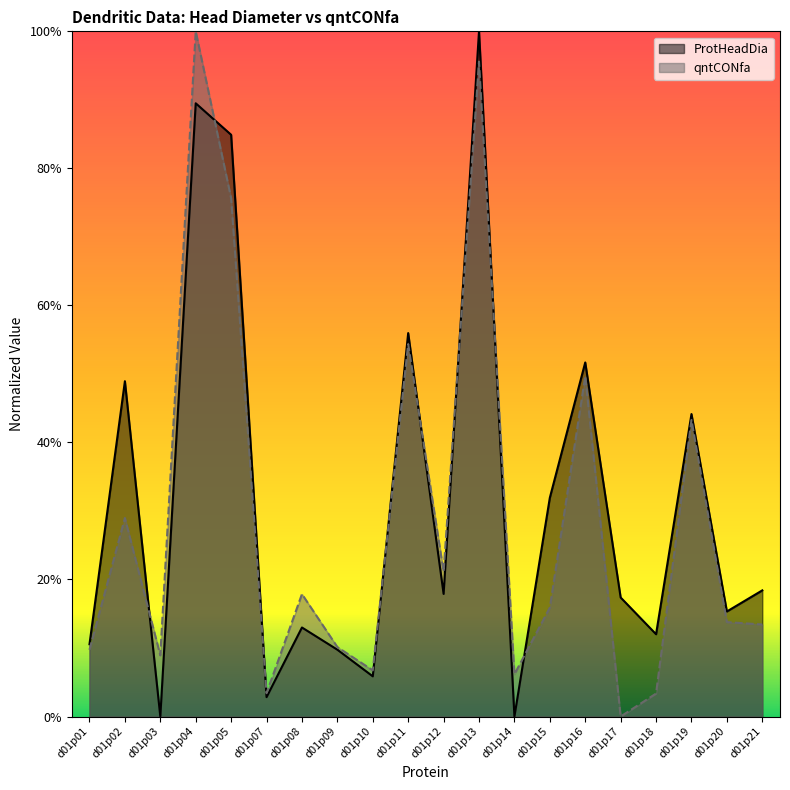

True or false: qntCONfa has a value of 0.5 at d01p17.

False